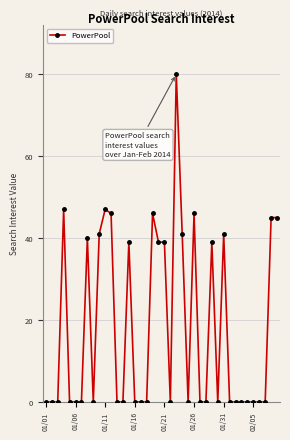

Count the number of categories in the chart.

40